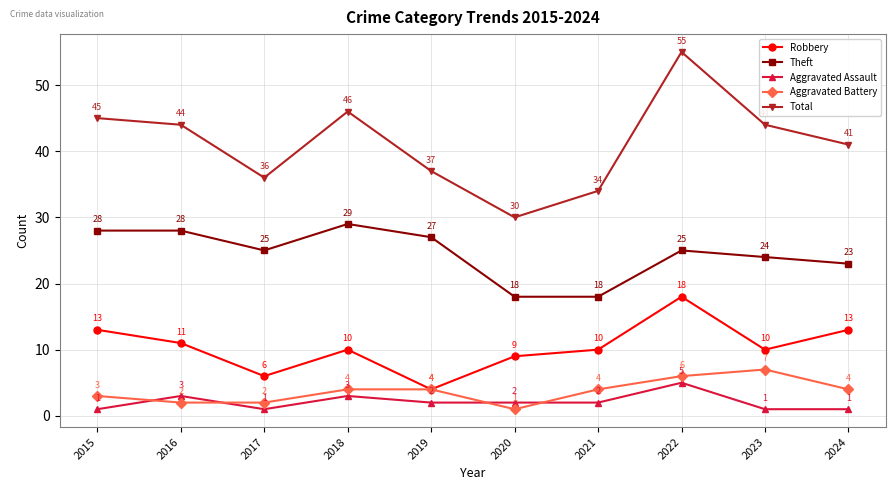

Is it true that Total equals 44 at 2023?

True